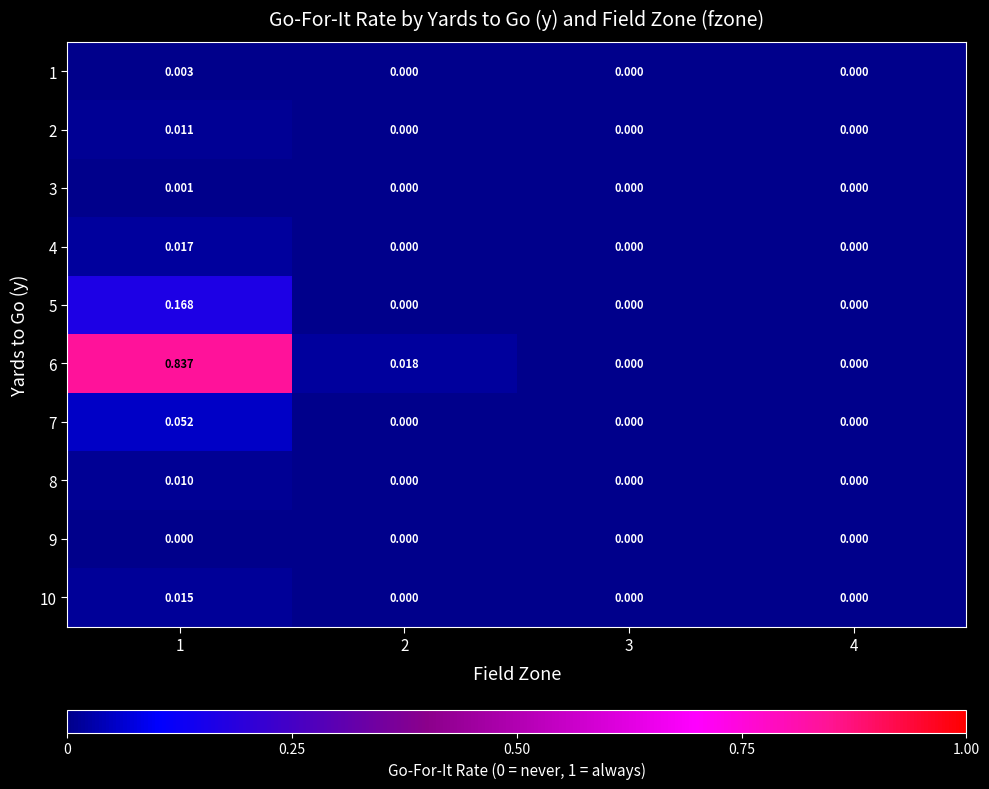

Is the value of 10 at 2 greater than the value of 6 at 1?

No